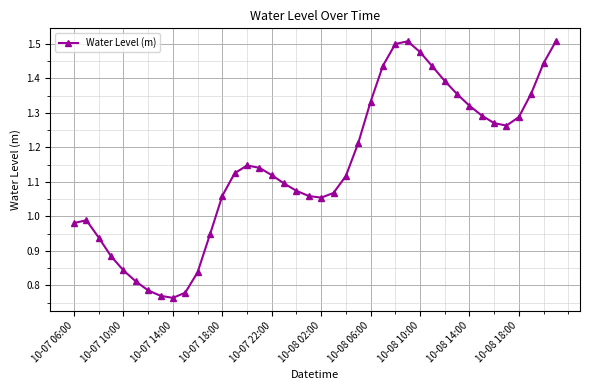

True or false: there are more than 2 points higher than both neighbors.

True